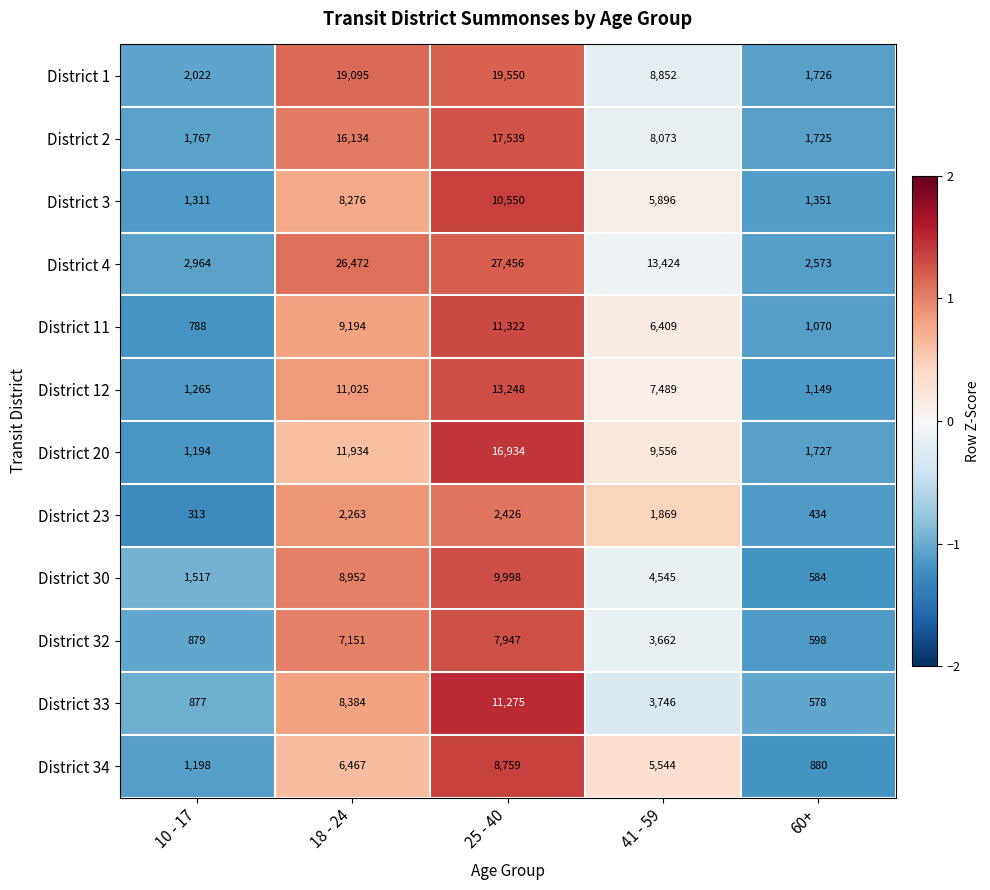

Is it true that District 20 equals 13414 at 41 - 59?

False